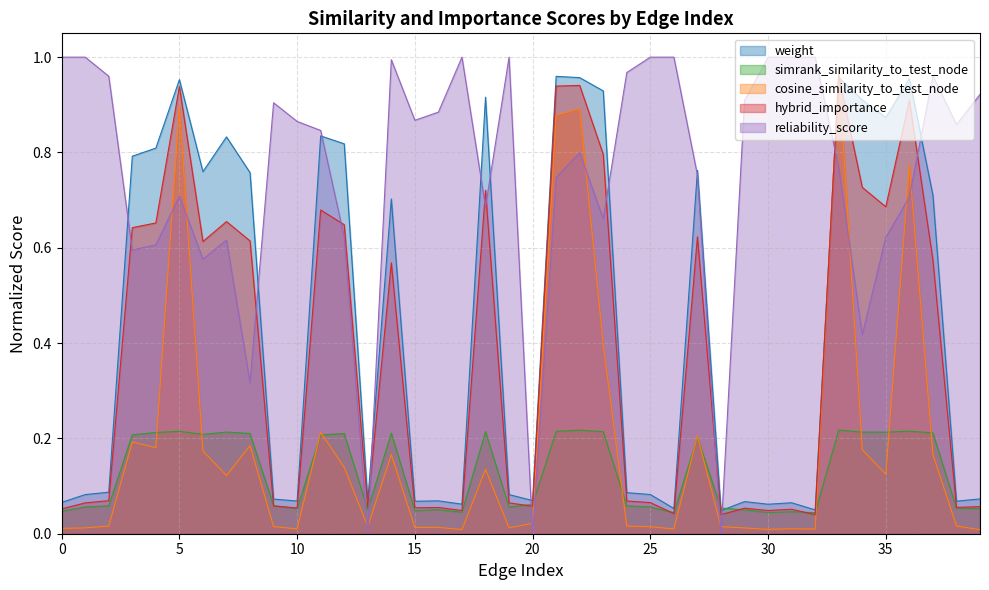

True or false: cosine_similarity_to_test_node has more than 1 interior local peaks.

True